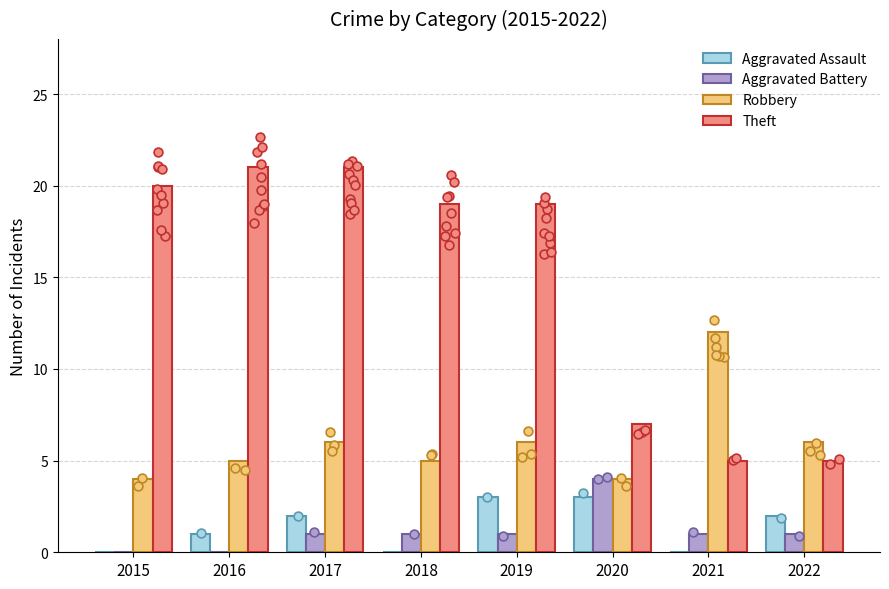

Which series has the largest total across all categories?

Theft